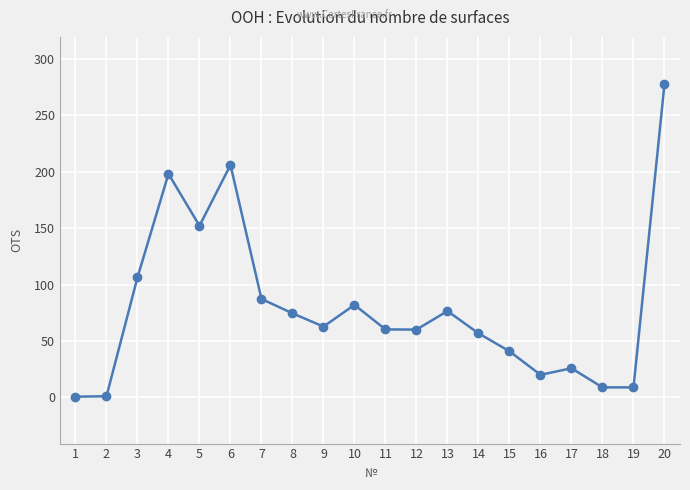

Which has a higher value, 5 or 9?

5